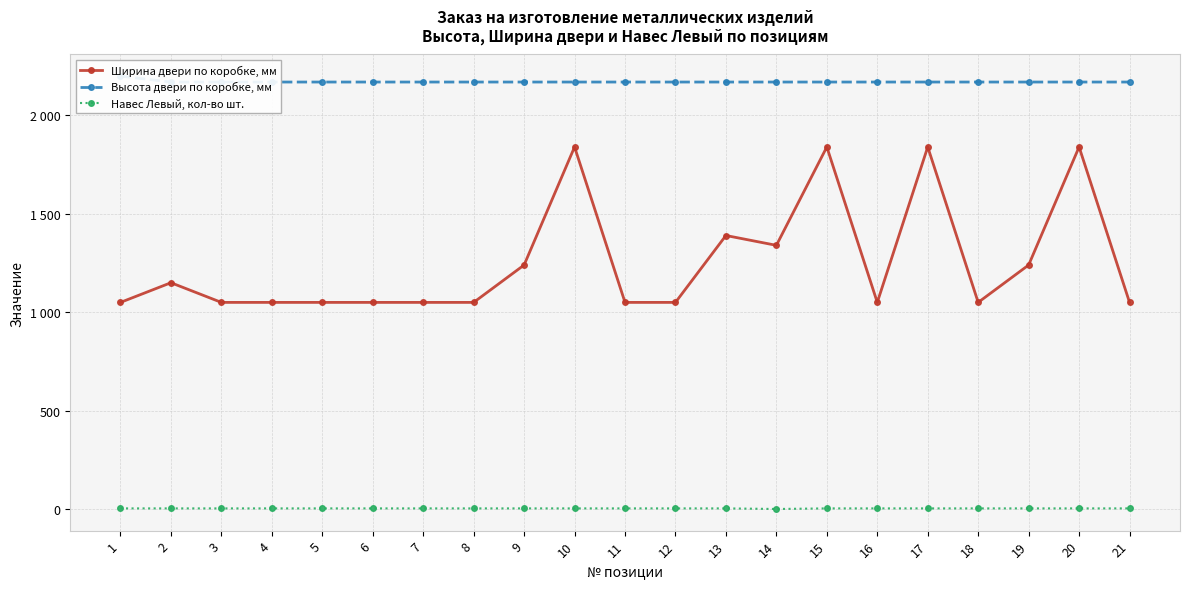

Reading right to left, extract all data points from this chart.

Ширина двери по коробке, мм: 21=1050	20=1840	19=1240	18=1050	17=1840	16=1050	15=1840	14=1340	13=1390	12=1050	11=1050	10=1840	9=1240	8=1050	7=1050	6=1050	5=1050	4=1050	3=1050	2=1150	1=1050
Высота двери по коробке, мм: 21=2170	20=2170	19=2170	18=2170	17=2170	16=2170	15=2170	14=2170	13=2170	12=2170	11=2170	10=2170	9=2170	8=2170	7=2170	6=2170	5=2170	4=2170	3=2170	2=2170	1=2200
Навес Левый, кол-во шт.: 21=3	20=3	19=3	18=3	17=3	16=3	15=3	14=0	13=3	12=3	11=3	10=3	9=3	8=3	7=3	6=3	5=3	4=3	3=3	2=3	1=3